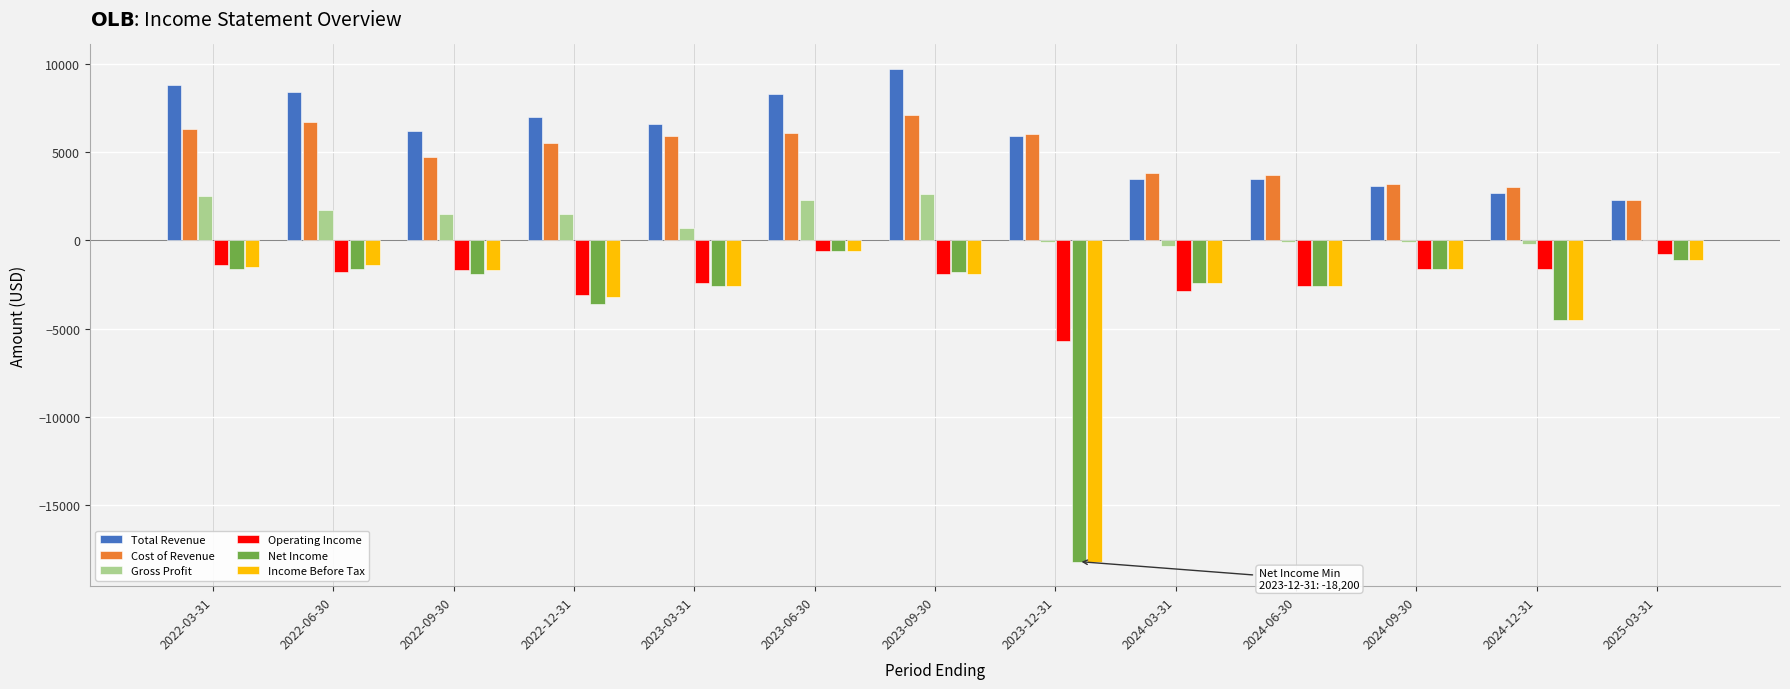

What is the sum of the Operating Income values at 2022-06-30 and 2022-12-31?

-4900